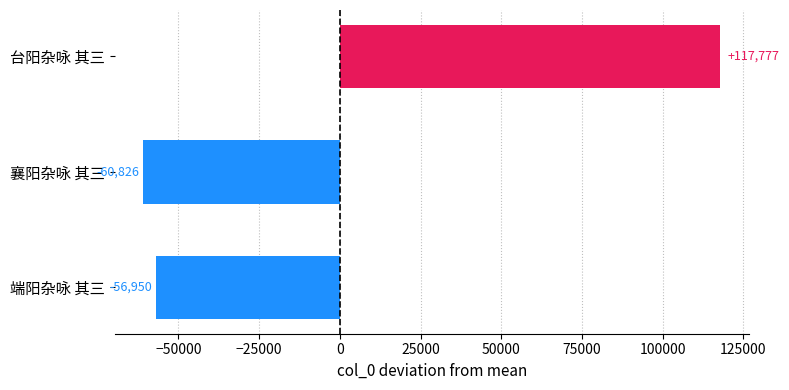

Between 台阳杂咏 其三 and 襄阳杂咏 其三, which is larger?

台阳杂咏 其三